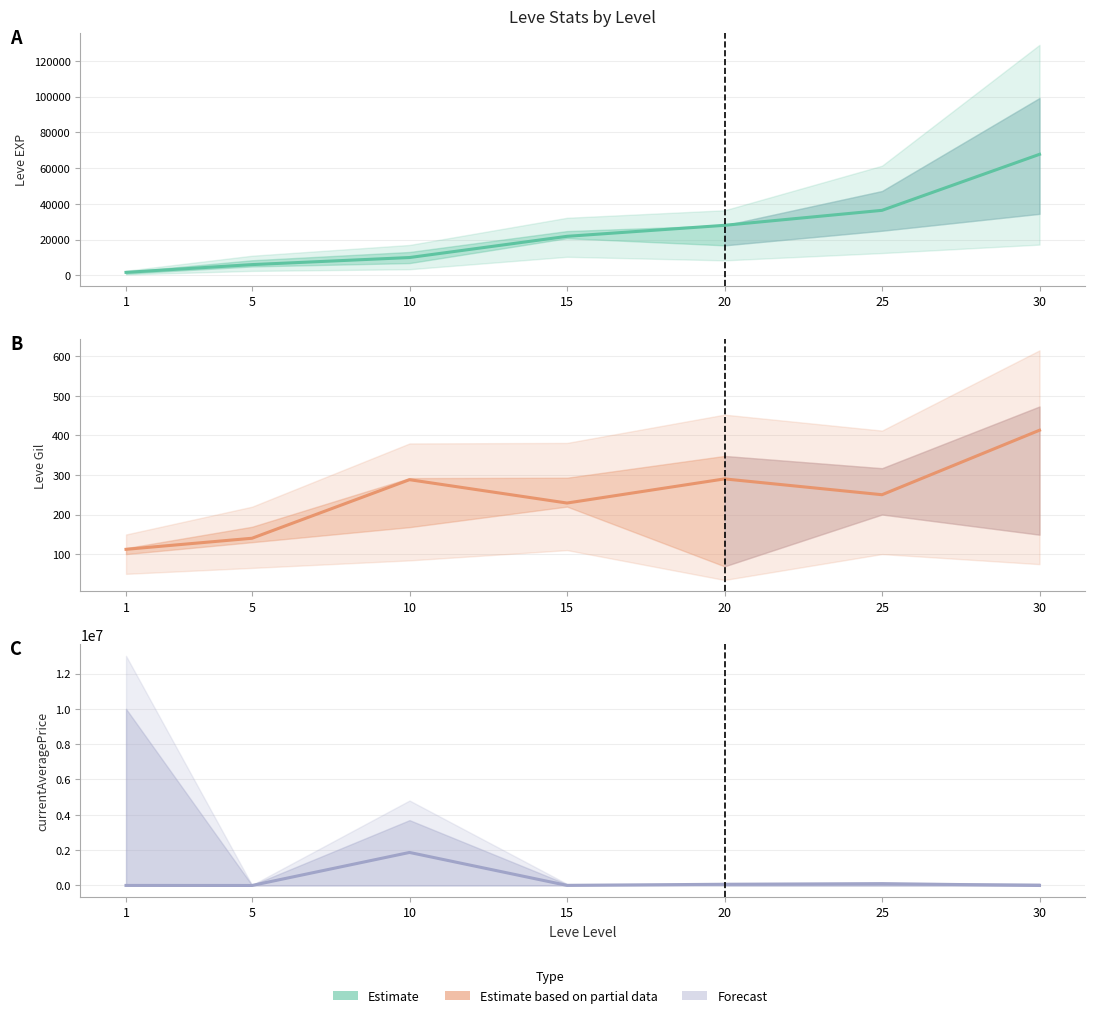

True or false: Leve Gil has a value of 193 at 20.

False